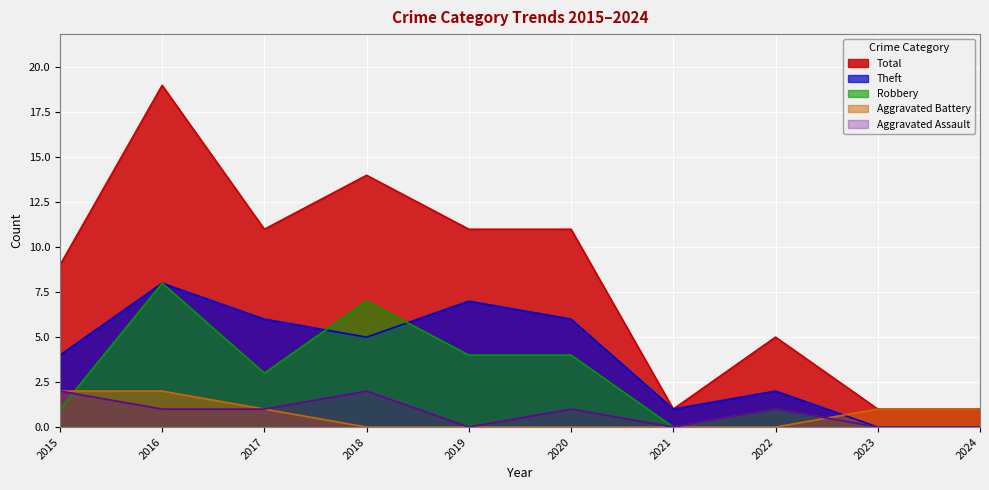

How many data points does each series have?

10